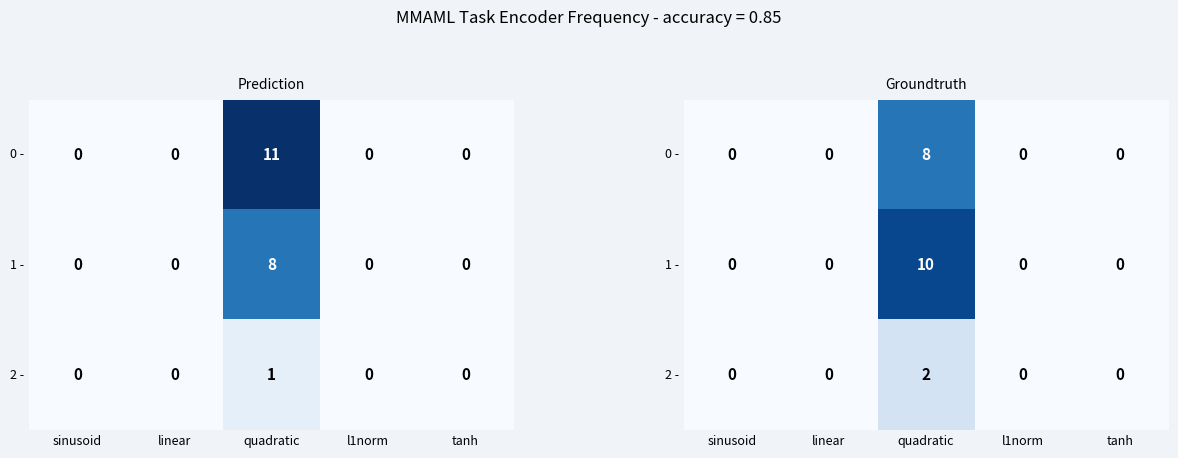

What is the average value of the 0 - series?

2